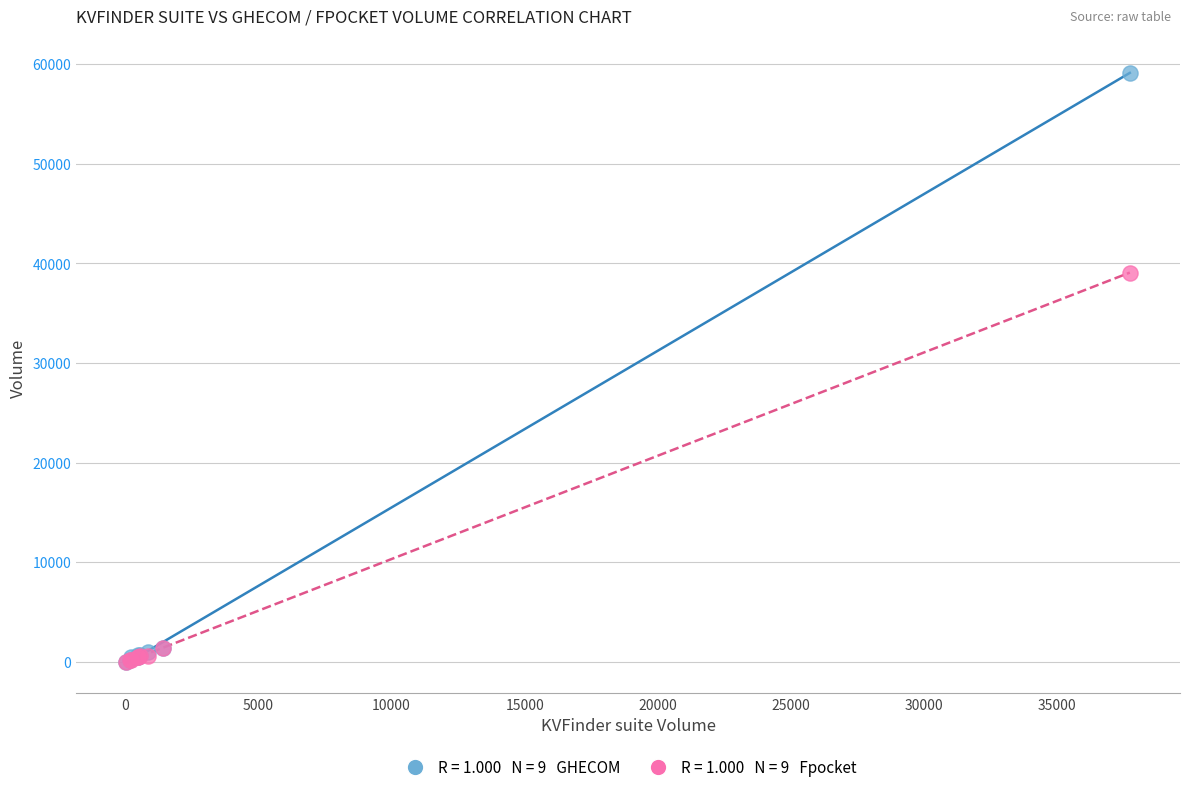

Across all series, what Y value is closest to 29573?

39077.1